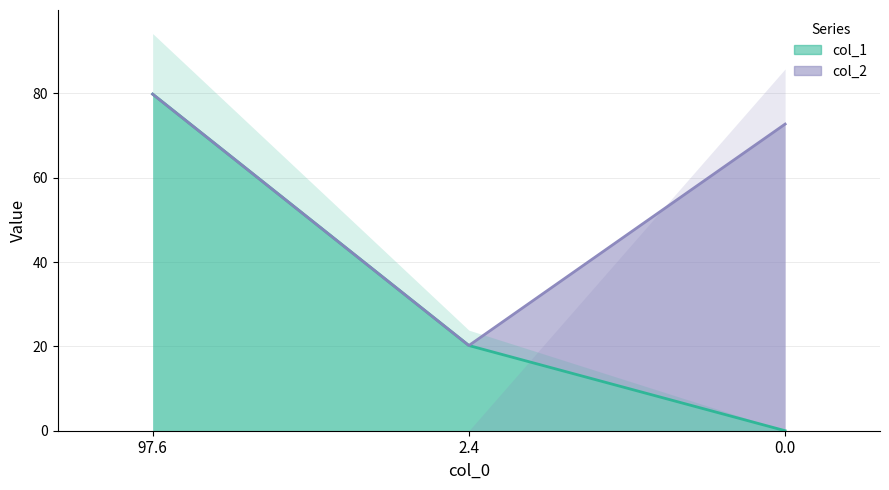

The value at 97.6 is 117.7. True or false?

False